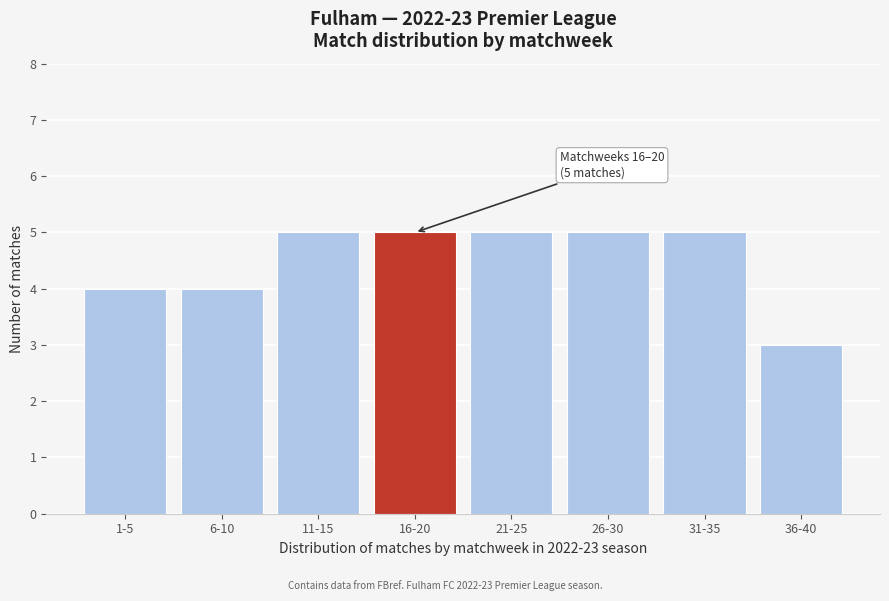

Reading right to left, transcribe all the data shown in this chart.

3	5	5	5	5	5	4	4